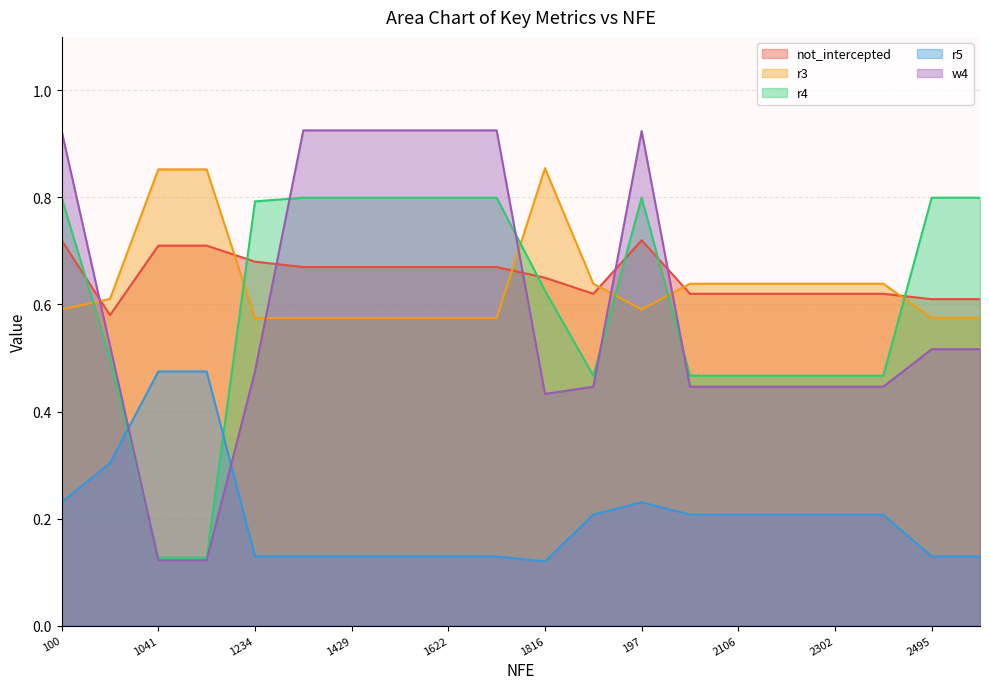

What is the label of the 3rd point from the left?

1041